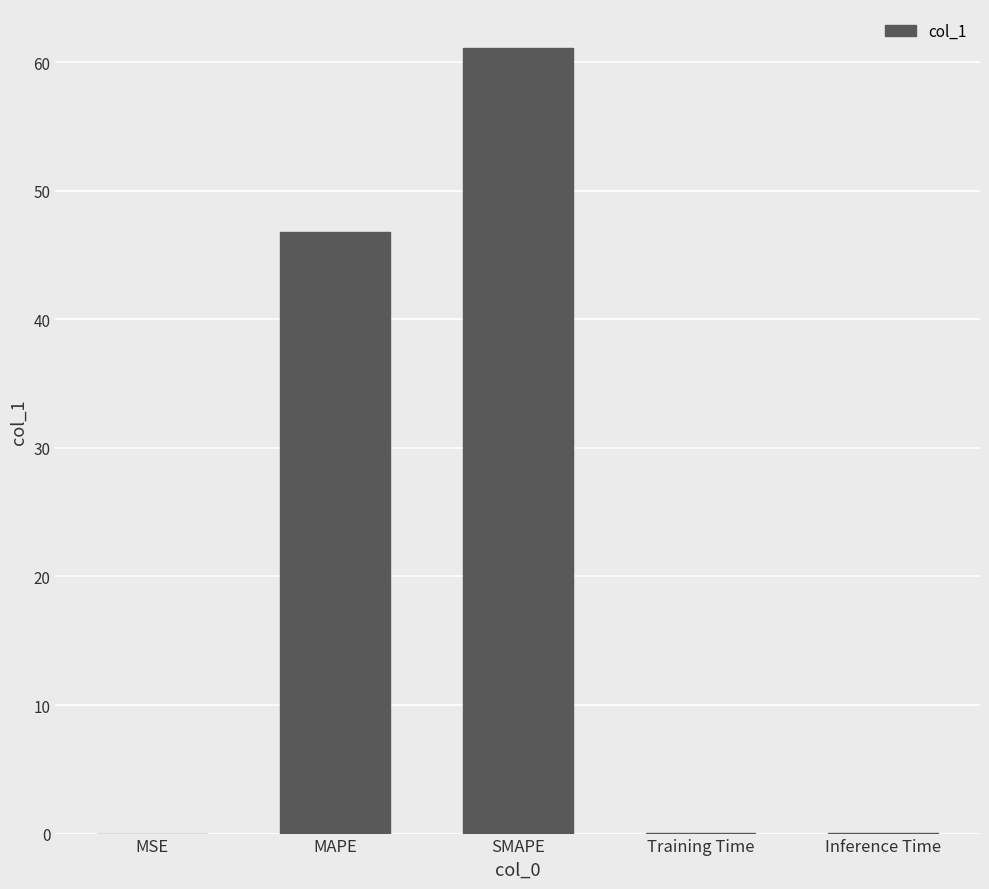

True or false: the data shows 0.0 at Inference Time.

True